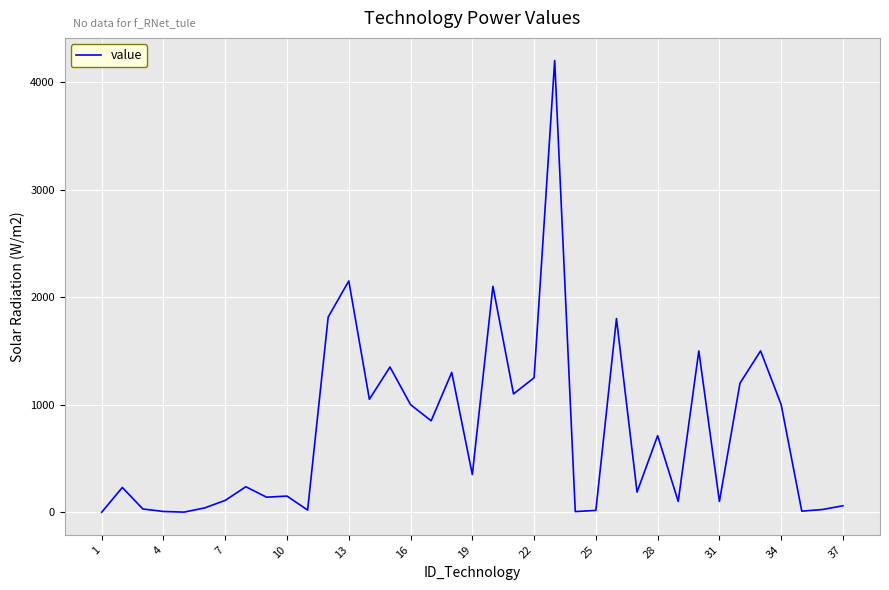

What is the difference between the maximum and minimum values?

4200